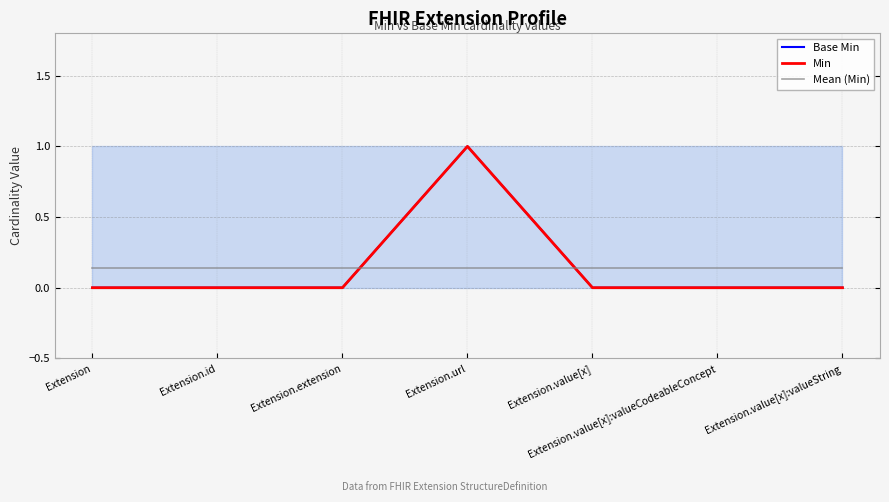

What is the spread (max minus min) of values at Extension.url?

0.9